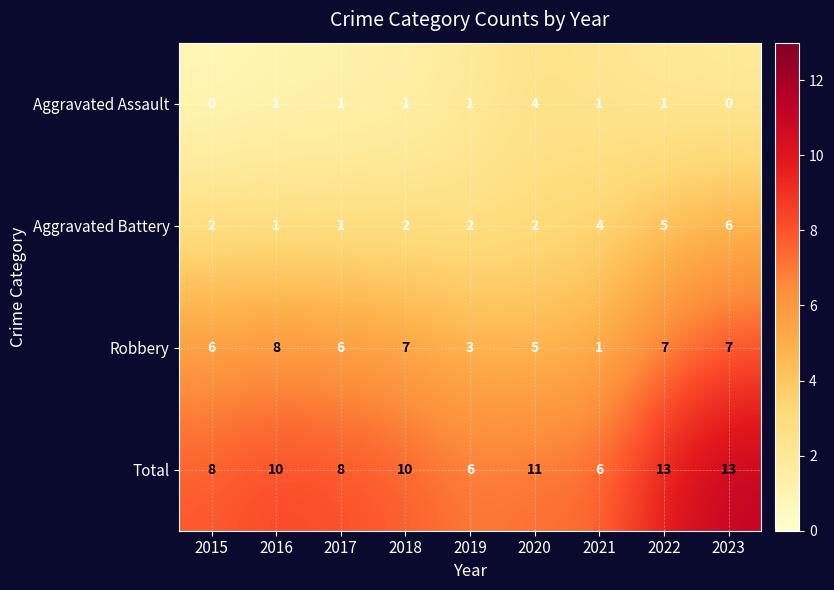

What is the maximum value shown in the chart?

13